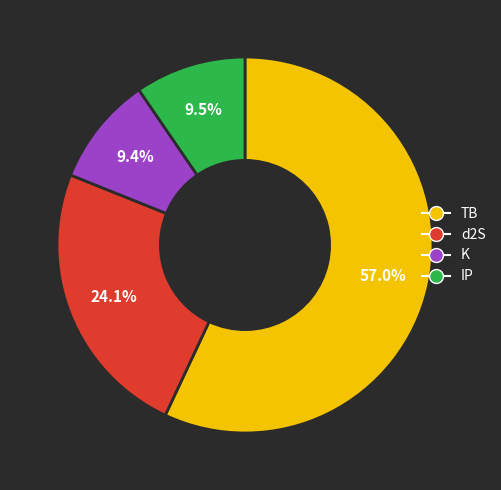

Which slice is the largest?

TB